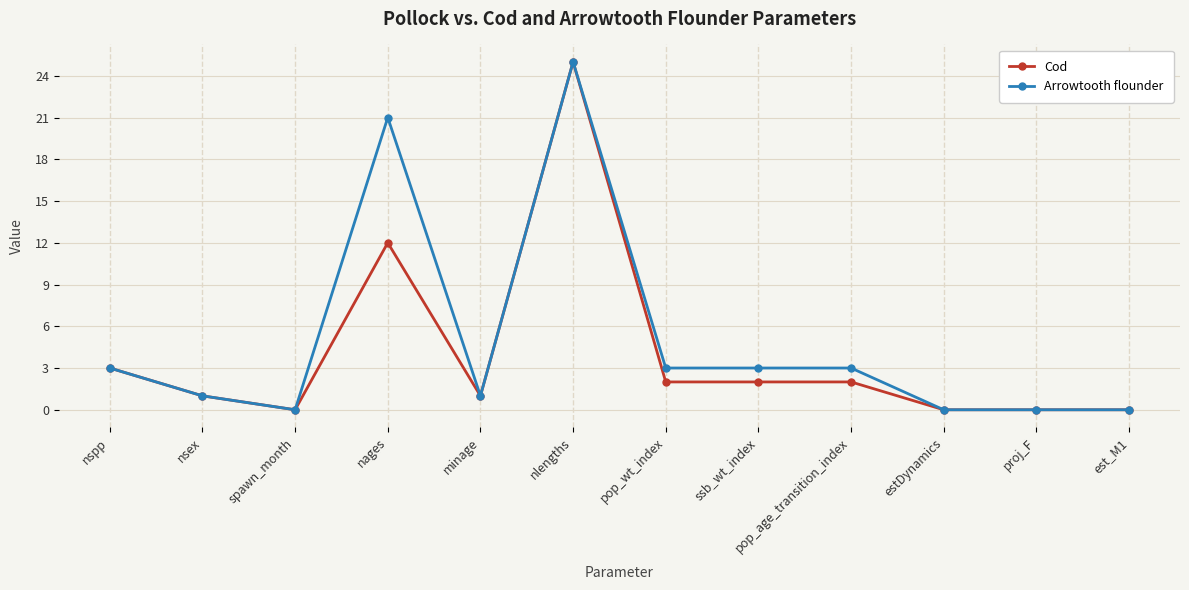

What are all the series names shown in the legend?

Cod, Arrowtooth flounder